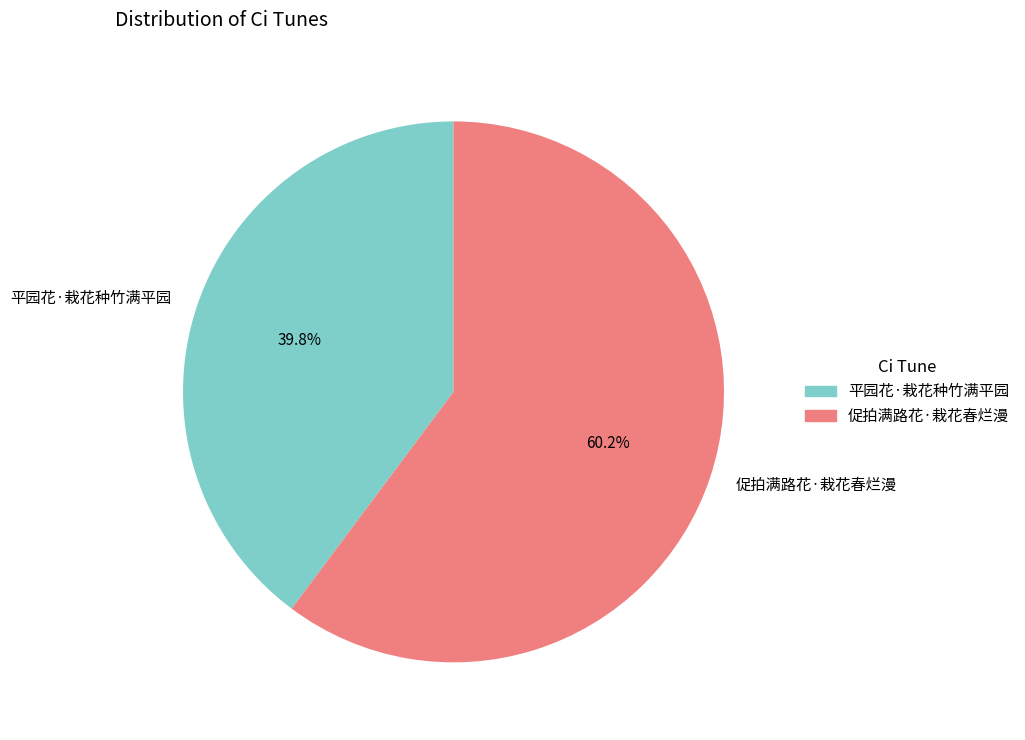

What percentage is the 促拍满路花·栽花春烂漫 slice, to the nearest percent?

60%